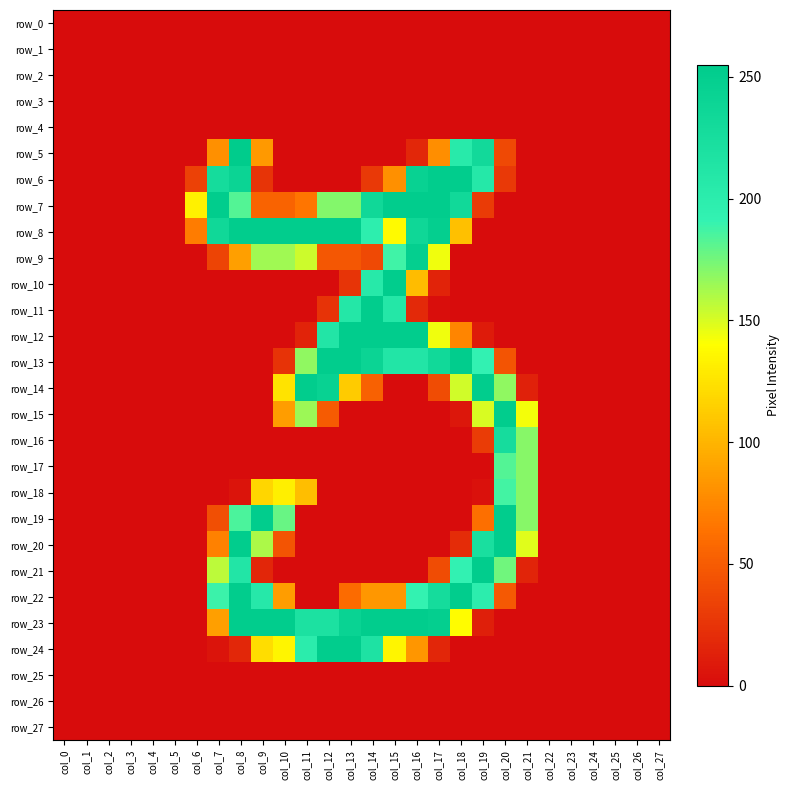

At which label does row_23 reach its peak?

col_8